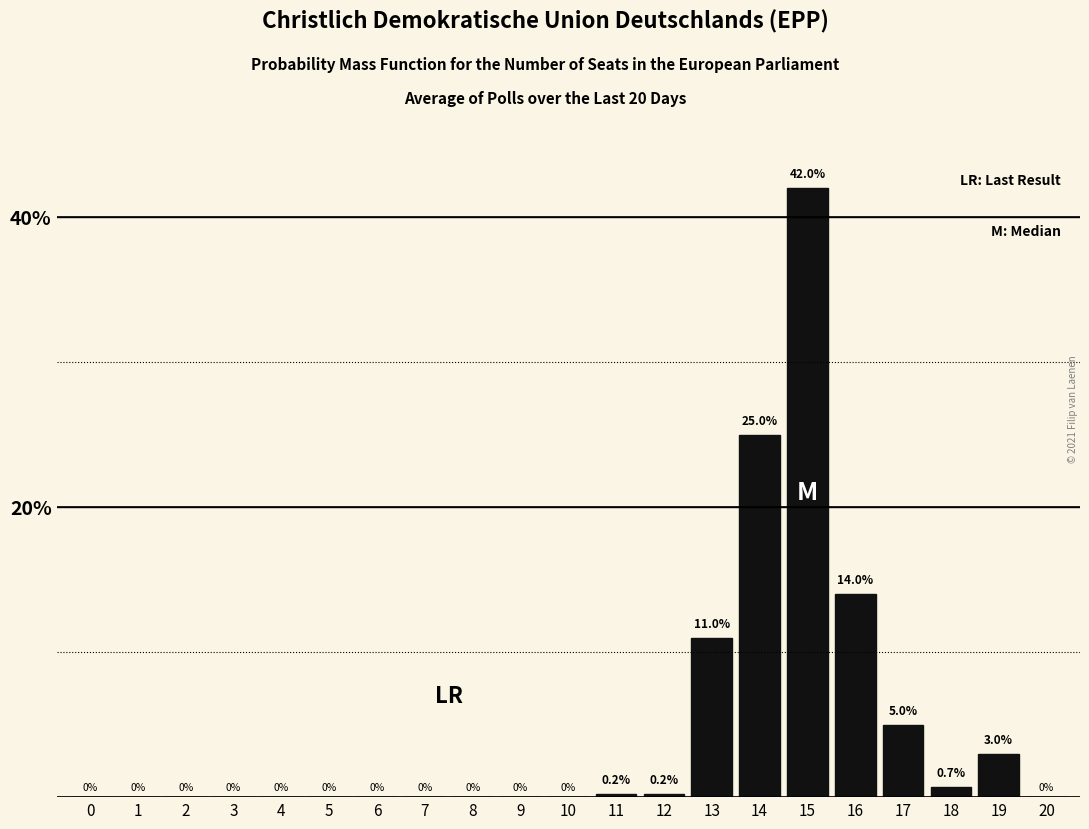

Reading left to right, list all the values displayed in this chart.

0=0.0	1=0.0	2=0.0	3=0.0	4=0.0	5=0.0	6=0.0	7=0.0	8=0.0	9=0.0	10=0.0	11=0.2	12=0.2	13=11.0	14=25.0	15=42.0	16=14.0	17=5.0	18=0.7	19=3.0	20=0.0